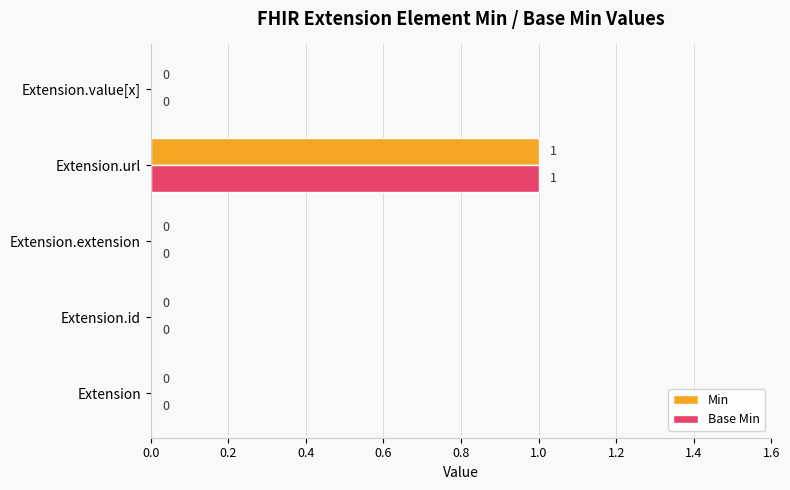

How many Min values are between 0 and 1?

5